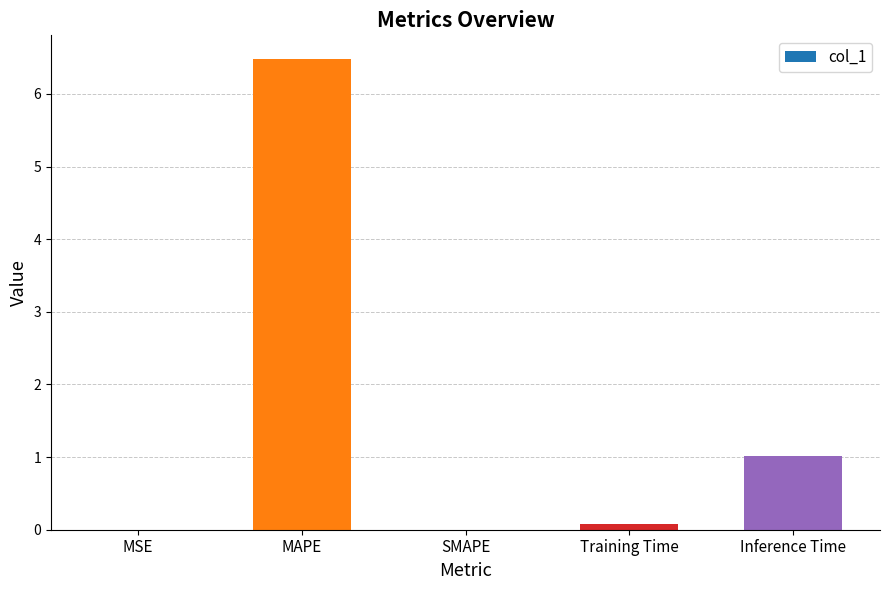

What is the change in value from MAPE to SMAPE?

-6.5